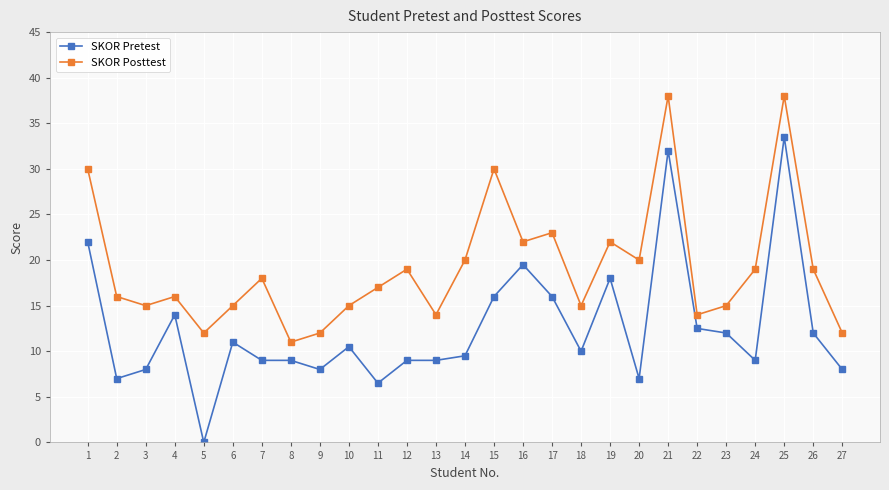

How many categories are shown in the chart?

27